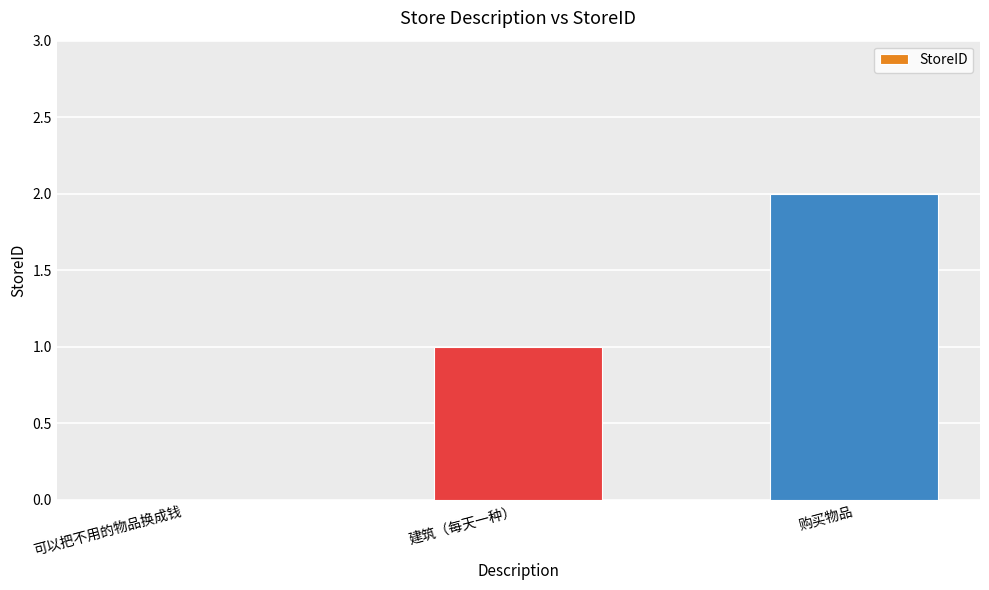

Reading left to right, what are all the values shown in this chart?

0	1	2